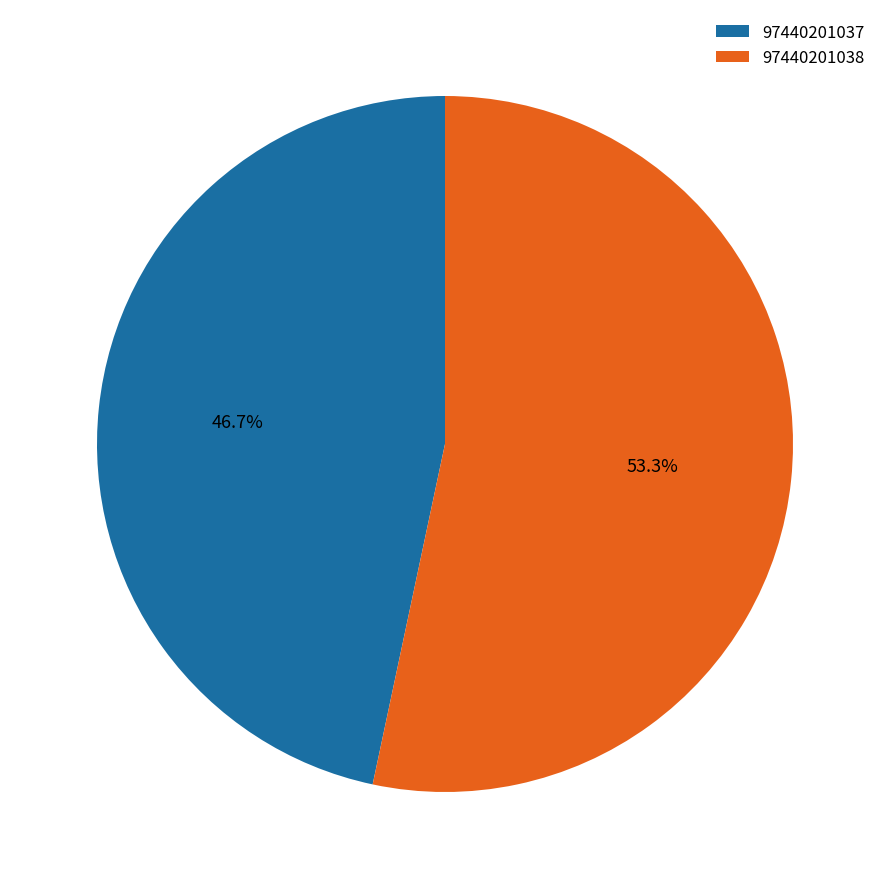

To the nearest percent, what is the difference between the largest and smallest slice percentages?

7%